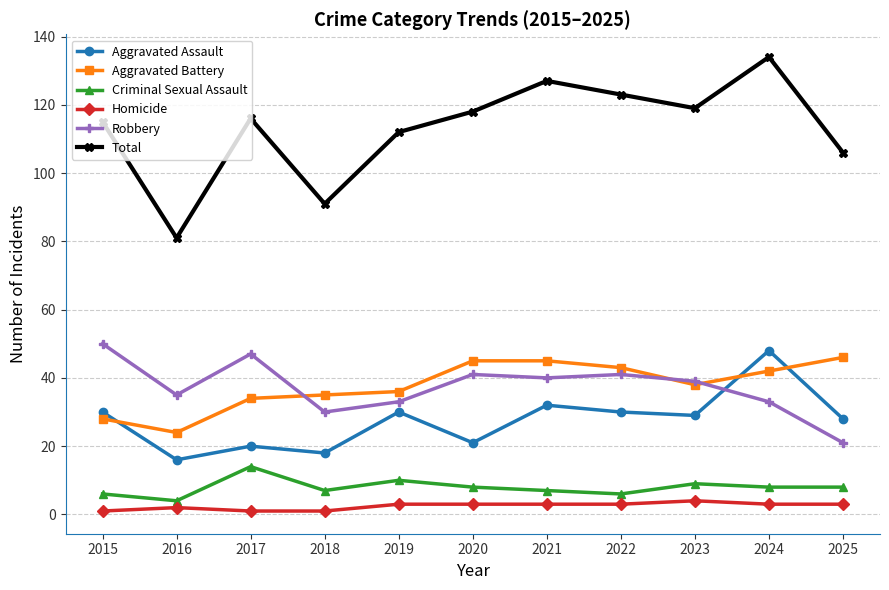

Is the value of Aggravated Battery at 2022 greater than the value of Aggravated Assault at 2015?

Yes